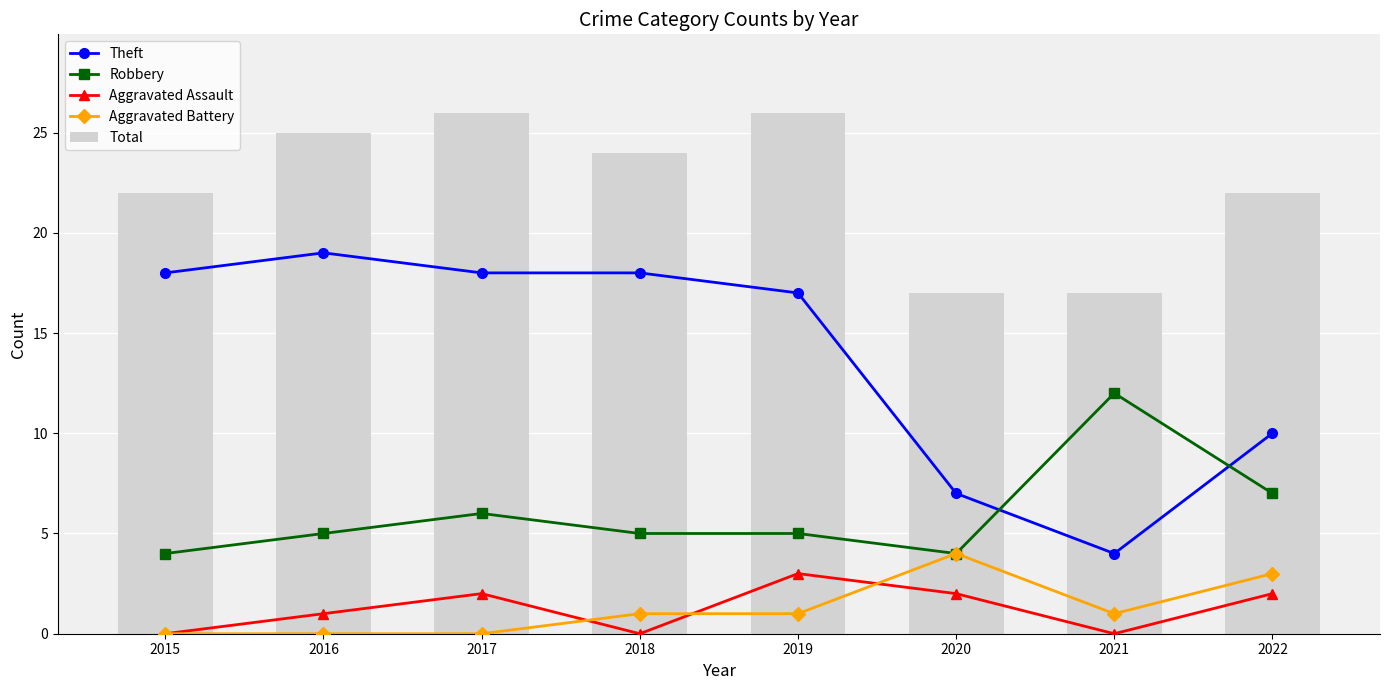

Rank the series by their maximum value, from highest to lowest.

Total, Theft, Robbery, Aggravated Battery, Aggravated Assault